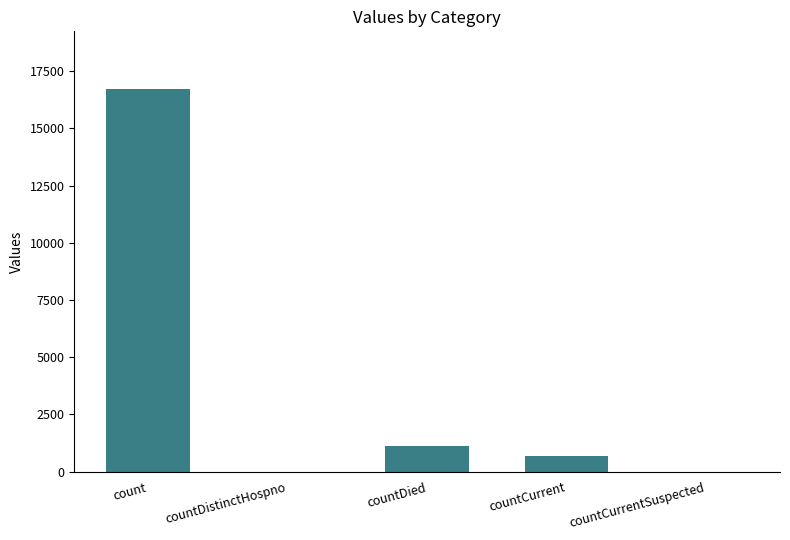

Reading right to left, transcribe all the data shown in this chart.

countCurrentSuspected=0	countCurrent=668	countDied=1142	countDistinctHospno=0	count=16729